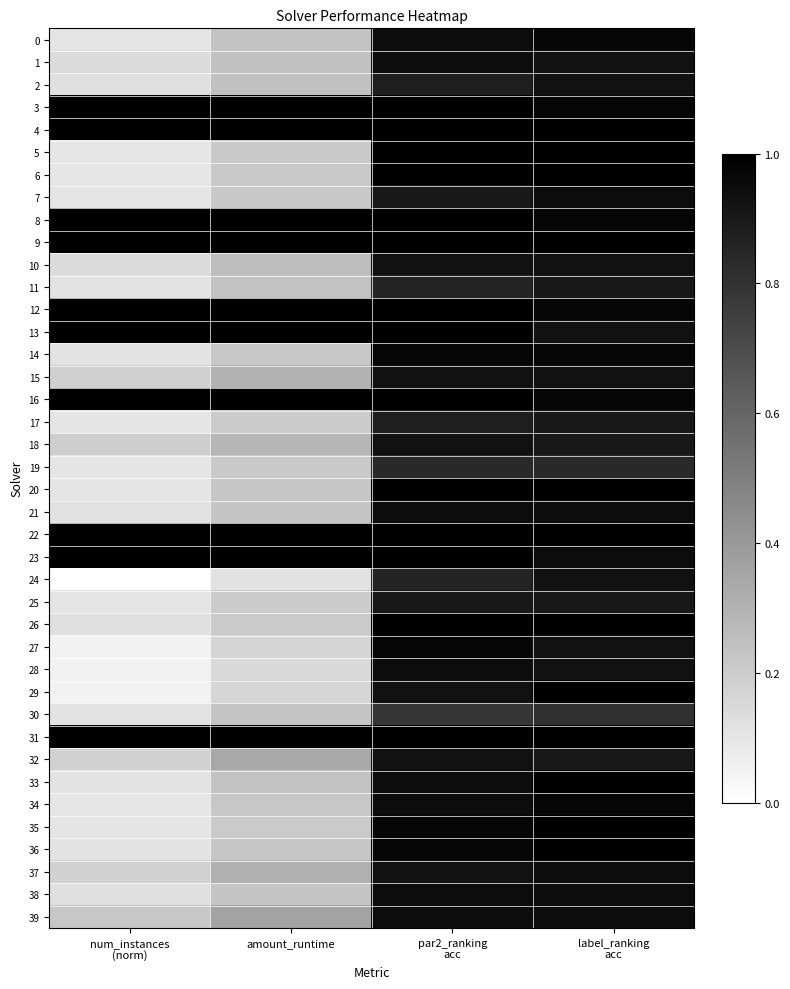

Reading left to right, extract all data points from this chart.

0: num_instances
(norm)=0.1	amount_runtime=0.2	par2_ranking
acc=1.0	label_ranking
acc=1.0
1: num_instances
(norm)=0.1	amount_runtime=0.2	par2_ranking
acc=1.0	label_ranking
acc=0.9
2: num_instances
(norm)=0.1	amount_runtime=0.2	par2_ranking
acc=0.9	label_ranking
acc=0.9
3: num_instances
(norm)=1.0	amount_runtime=1.0	par2_ranking
acc=1.0	label_ranking
acc=1.0
4: num_instances
(norm)=1.0	amount_runtime=1.0	par2_ranking
acc=1.0	label_ranking
acc=1.0
5: num_instances
(norm)=0.1	amount_runtime=0.2	par2_ranking
acc=1.0	label_ranking
acc=1.0
6: num_instances
(norm)=0.1	amount_runtime=0.2	par2_ranking
acc=1.0	label_ranking
acc=1.0
7: num_instances
(norm)=0.1	amount_runtime=0.2	par2_ranking
acc=0.9	label_ranking
acc=1.0
8: num_instances
(norm)=1.0	amount_runtime=1.0	par2_ranking
acc=1.0	label_ranking
acc=1.0
9: num_instances
(norm)=1.0	amount_runtime=1.0	par2_ranking
acc=1.0	label_ranking
acc=1.0
10: num_instances
(norm)=0.1	amount_runtime=0.3	par2_ranking
acc=0.9	label_ranking
acc=0.9
11: num_instances
(norm)=0.1	amount_runtime=0.2	par2_ranking
acc=0.9	label_ranking
acc=0.9
12: num_instances
(norm)=1.0	amount_runtime=1.0	par2_ranking
acc=1.0	label_ranking
acc=1.0
13: num_instances
(norm)=1.0	amount_runtime=1.0	par2_ranking
acc=1.0	label_ranking
acc=0.9
14: num_instances
(norm)=0.1	amount_runtime=0.2	par2_ranking
acc=1.0	label_ranking
acc=1.0
15: num_instances
(norm)=0.2	amount_runtime=0.3	par2_ranking
acc=0.9	label_ranking
acc=0.9
16: num_instances
(norm)=1.0	amount_runtime=1.0	par2_ranking
acc=1.0	label_ranking
acc=1.0
17: num_instances
(norm)=0.1	amount_runtime=0.2	par2_ranking
acc=0.9	label_ranking
acc=0.9
18: num_instances
(norm)=0.2	amount_runtime=0.3	par2_ranking
acc=0.9	label_ranking
acc=0.9
19: num_instances
(norm)=0.1	amount_runtime=0.2	par2_ranking
acc=0.8	label_ranking
acc=0.8
20: num_instances
(norm)=0.1	amount_runtime=0.2	par2_ranking
acc=1.0	label_ranking
acc=1.0
21: num_instances
(norm)=0.1	amount_runtime=0.2	par2_ranking
acc=1.0	label_ranking
acc=1.0
22: num_instances
(norm)=1.0	amount_runtime=1.0	par2_ranking
acc=1.0	label_ranking
acc=1.0
23: num_instances
(norm)=1.0	amount_runtime=1.0	par2_ranking
acc=1.0	label_ranking
acc=1.0
24: num_instances
(norm)=0.0	amount_runtime=0.1	par2_ranking
acc=0.9	label_ranking
acc=0.9
25: num_instances
(norm)=0.1	amount_runtime=0.2	par2_ranking
acc=0.9	label_ranking
acc=0.9
26: num_instances
(norm)=0.1	amount_runtime=0.2	par2_ranking
acc=1.0	label_ranking
acc=1.0
27: num_instances
(norm)=0.1	amount_runtime=0.2	par2_ranking
acc=1.0	label_ranking
acc=0.9
28: num_instances
(norm)=0.1	amount_runtime=0.2	par2_ranking
acc=1.0	label_ranking
acc=0.9
29: num_instances
(norm)=0.1	amount_runtime=0.2	par2_ranking
acc=0.9	label_ranking
acc=1.0
30: num_instances
(norm)=0.1	amount_runtime=0.2	par2_ranking
acc=0.8	label_ranking
acc=0.8
31: num_instances
(norm)=1.0	amount_runtime=1.0	par2_ranking
acc=1.0	label_ranking
acc=1.0
32: num_instances
(norm)=0.2	amount_runtime=0.3	par2_ranking
acc=0.9	label_ranking
acc=0.9
33: num_instances
(norm)=0.1	amount_runtime=0.2	par2_ranking
acc=1.0	label_ranking
acc=1.0
34: num_instances
(norm)=0.1	amount_runtime=0.2	par2_ranking
acc=1.0	label_ranking
acc=1.0
35: num_instances
(norm)=0.1	amount_runtime=0.2	par2_ranking
acc=1.0	label_ranking
acc=1.0
36: num_instances
(norm)=0.1	amount_runtime=0.2	par2_ranking
acc=1.0	label_ranking
acc=1.0
37: num_instances
(norm)=0.2	amount_runtime=0.3	par2_ranking
acc=0.9	label_ranking
acc=1.0
38: num_instances
(norm)=0.1	amount_runtime=0.2	par2_ranking
acc=1.0	label_ranking
acc=1.0
39: num_instances
(norm)=0.2	amount_runtime=0.4	par2_ranking
acc=1.0	label_ranking
acc=1.0